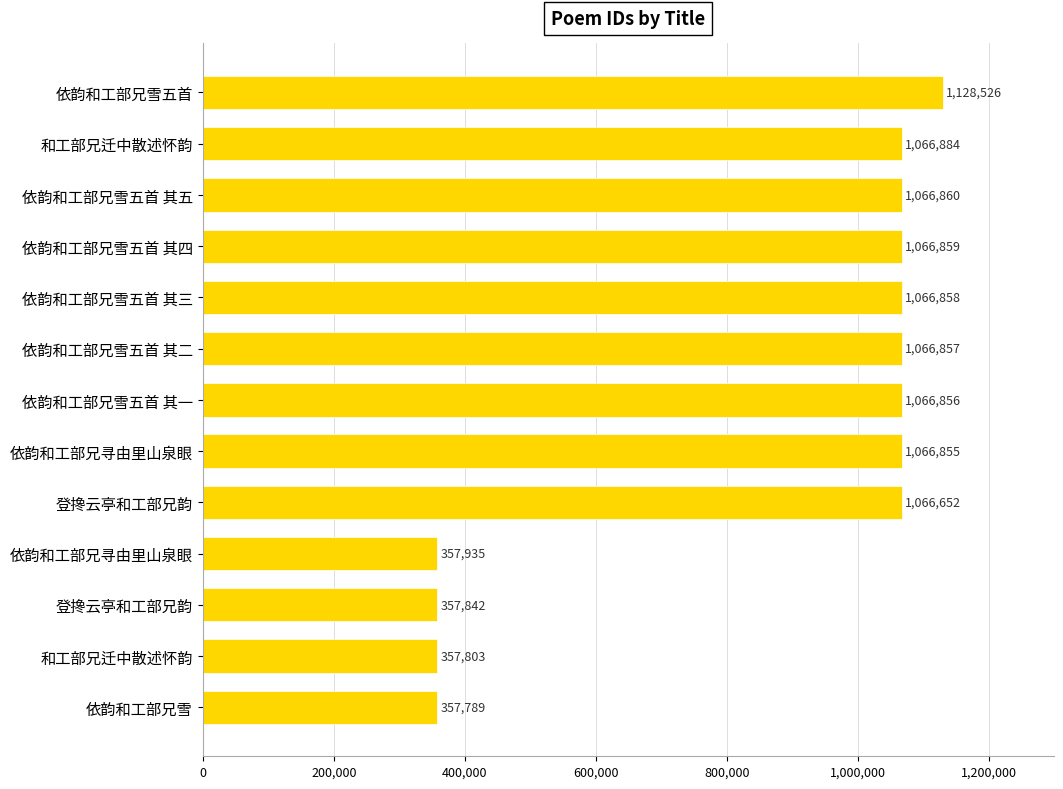

What is the minimum value shown in the chart?

357789